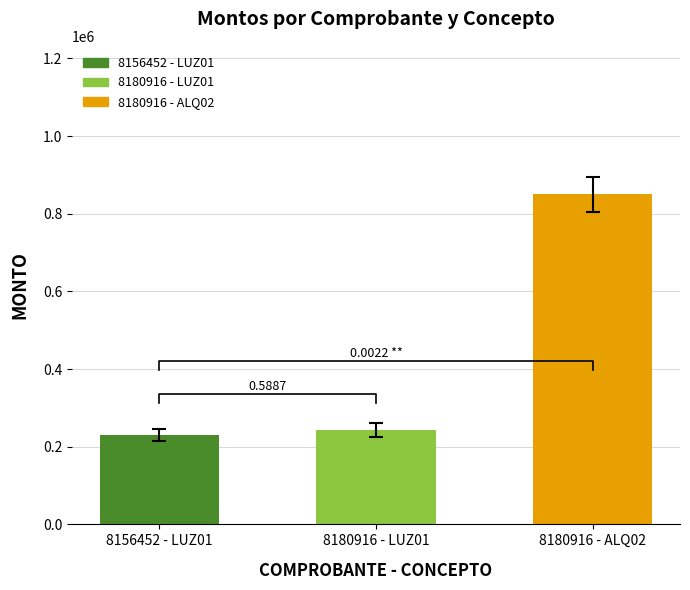

Reading right to left, transcribe all the data shown in this chart.

850000	242400	230000